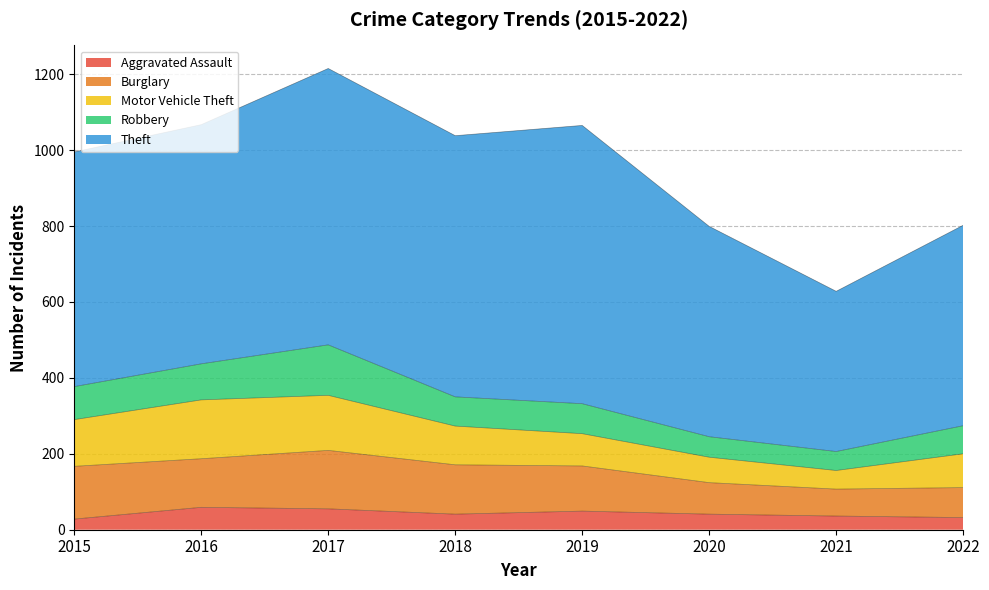

Where is Theft nearest to the value 577?

2020